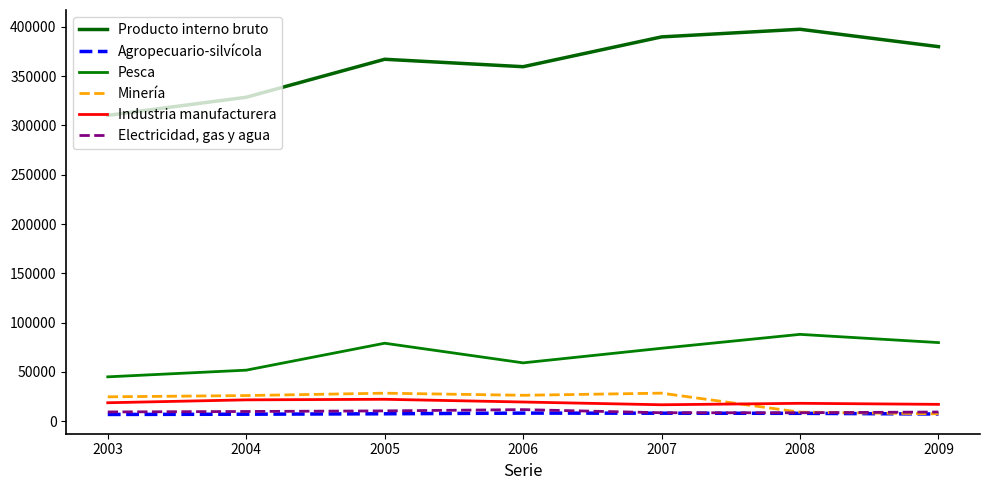

Reading left to right, transcribe all the data shown in this chart.

Producto interno bruto: 310277	328643	367183	359641	389892	397637	379993
Agropecuario-silvícola: 6722	6981	7411	8088	7998	7877	7174
Pesca: 44904	51679	79012	59094	73900	88010	79671
Minería: 24617	25914	28314	26173	28350	9058	7372
Industria manufacturera: 18603	21543	22119	19358	16561	18030	16981
Electricidad, gas y agua: 9287	9742	10351	11630	8461	8439	9216